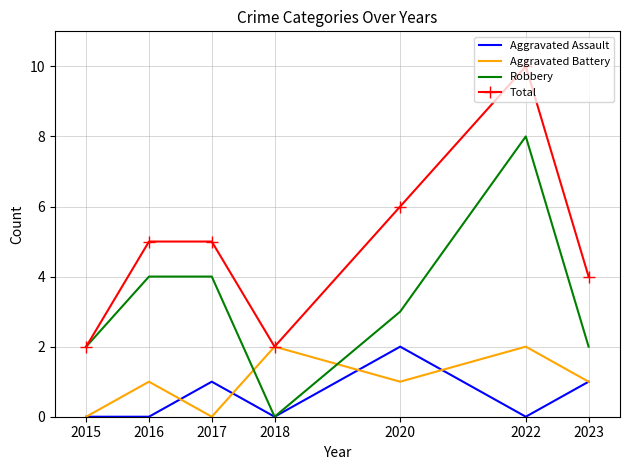

At 2022, list the series in order from smallest to largest.

Aggravated Assault, Aggravated Battery, Robbery, Total